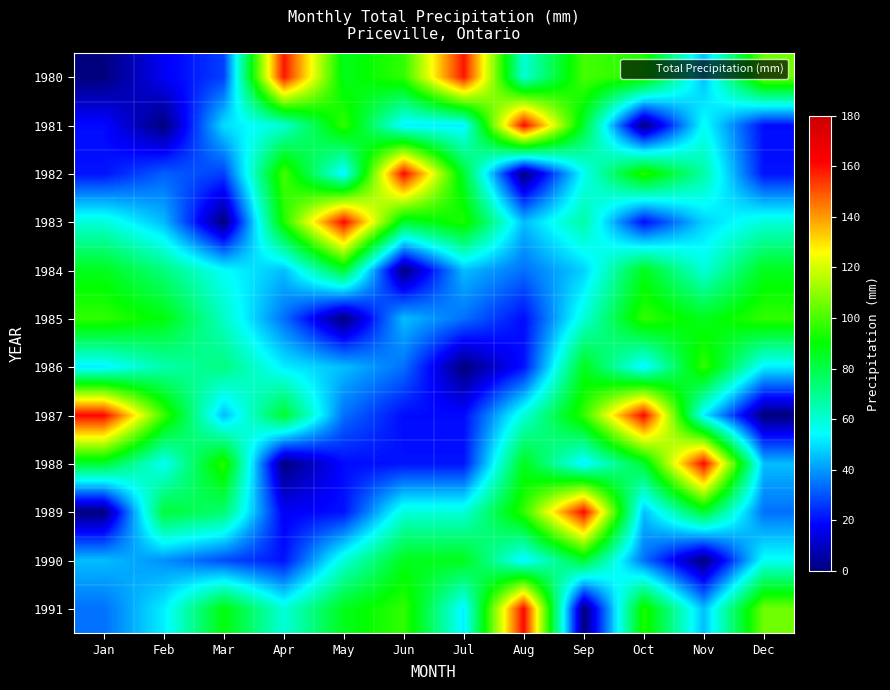

At how many categories does at least one series exceed 25?

12